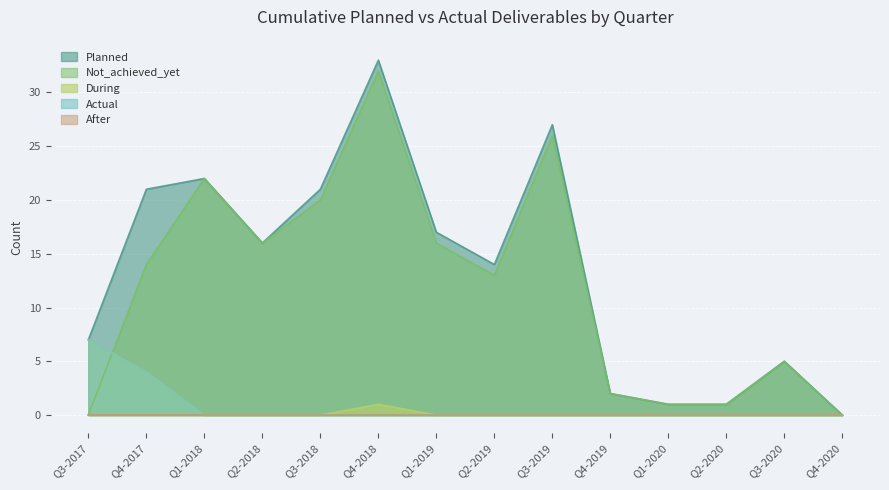

What is the greatest value displayed?

33